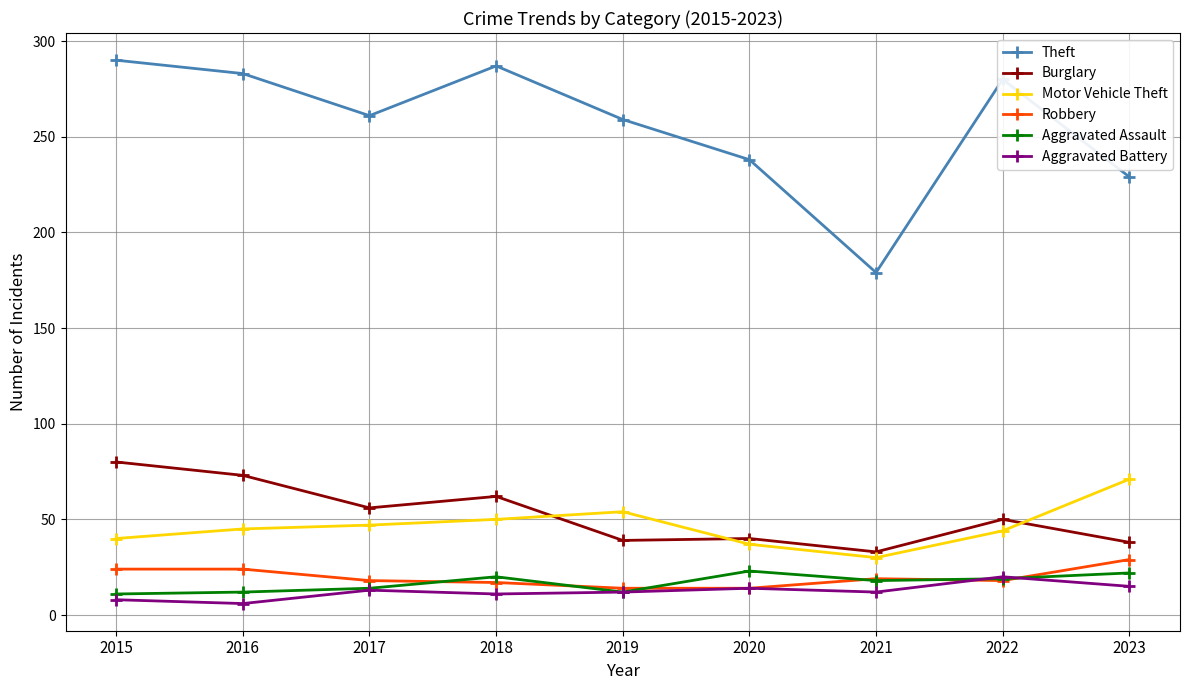

What is the difference between the highest and lowest values at 2021?

167